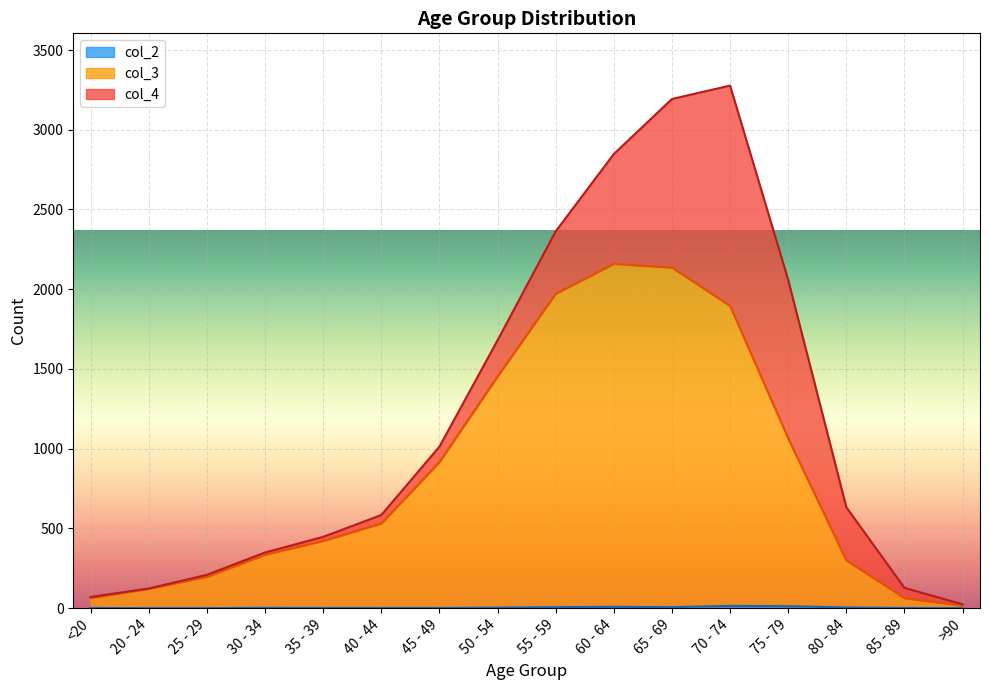

At how many categories does at least one series exceed 1577?

4